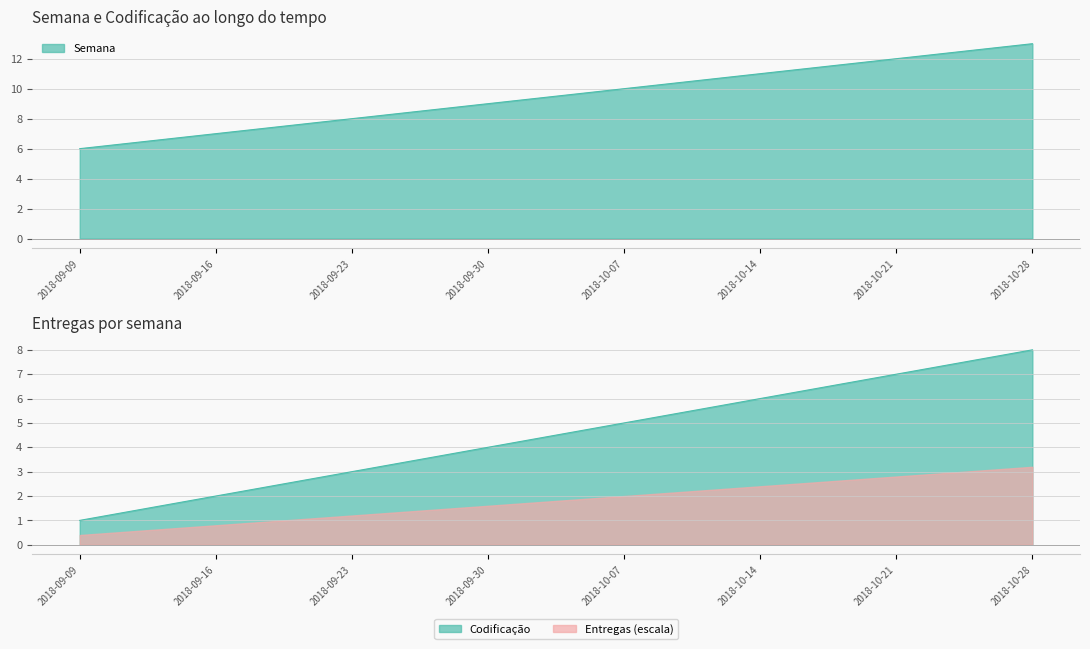

What is the maximum value for Semana?

13